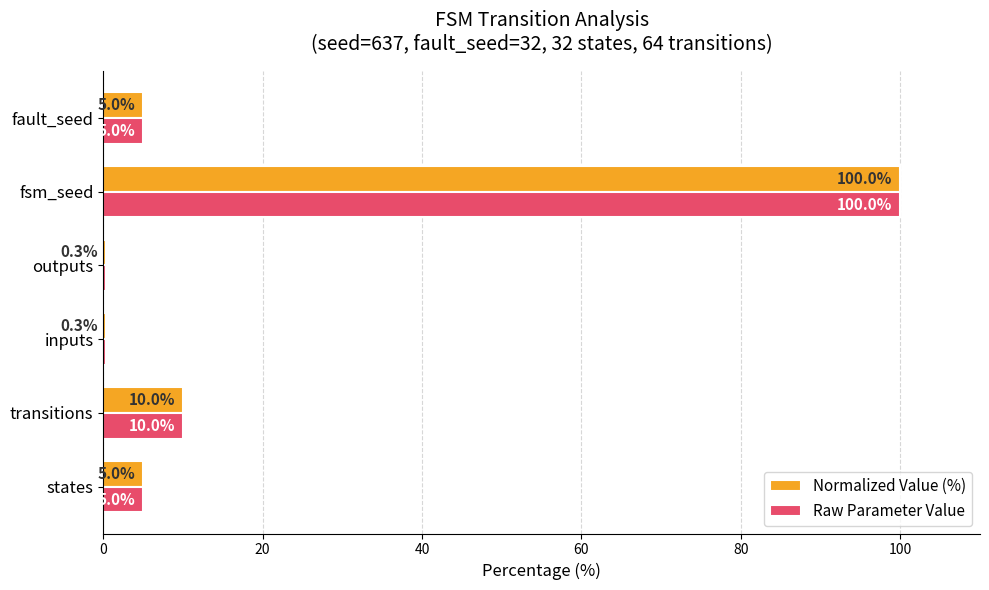

True or false: Raw Parameter Value has a value of 10.0 at transitions.

True